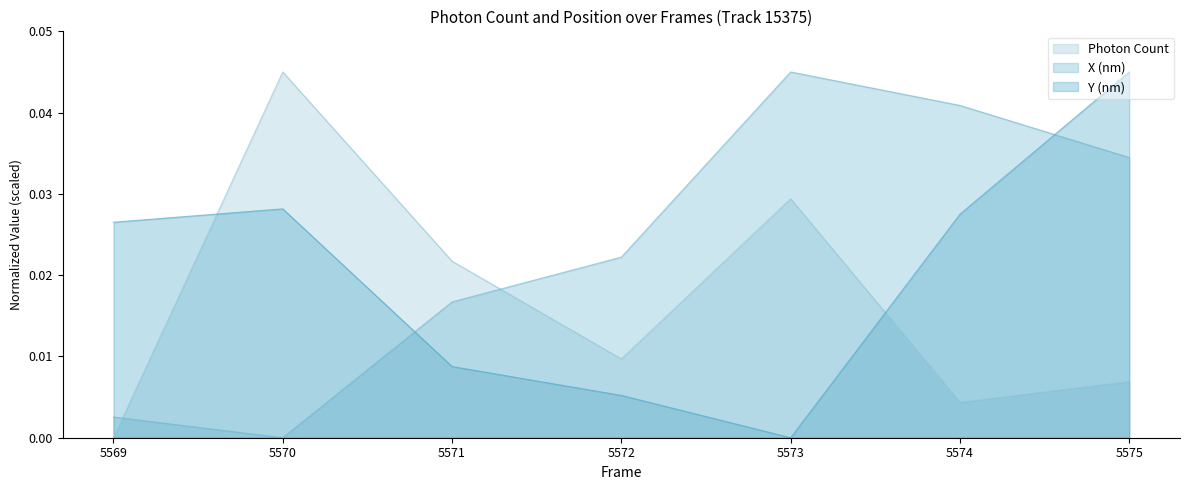

Count the number of data series in this chart.

3